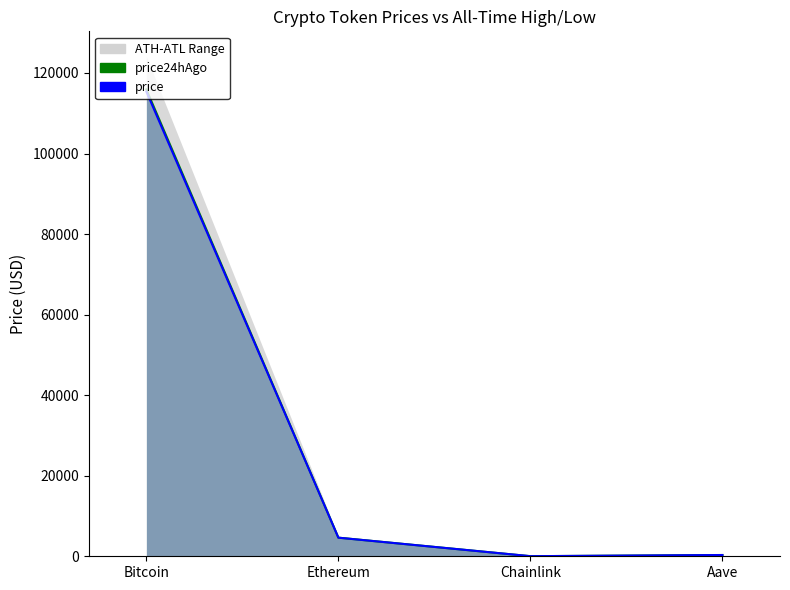

Where is price24hAgo nearest to the value 57965?

Ethereum